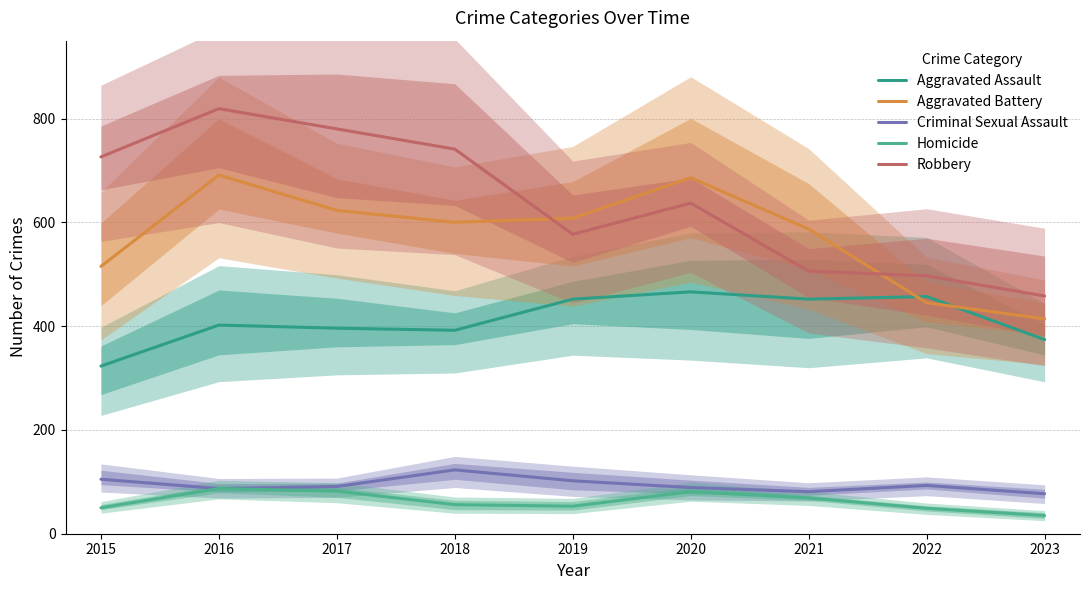

What are all the series names shown in the legend?

Aggravated Assault, Aggravated Battery, Criminal Sexual Assault, Homicide, Robbery